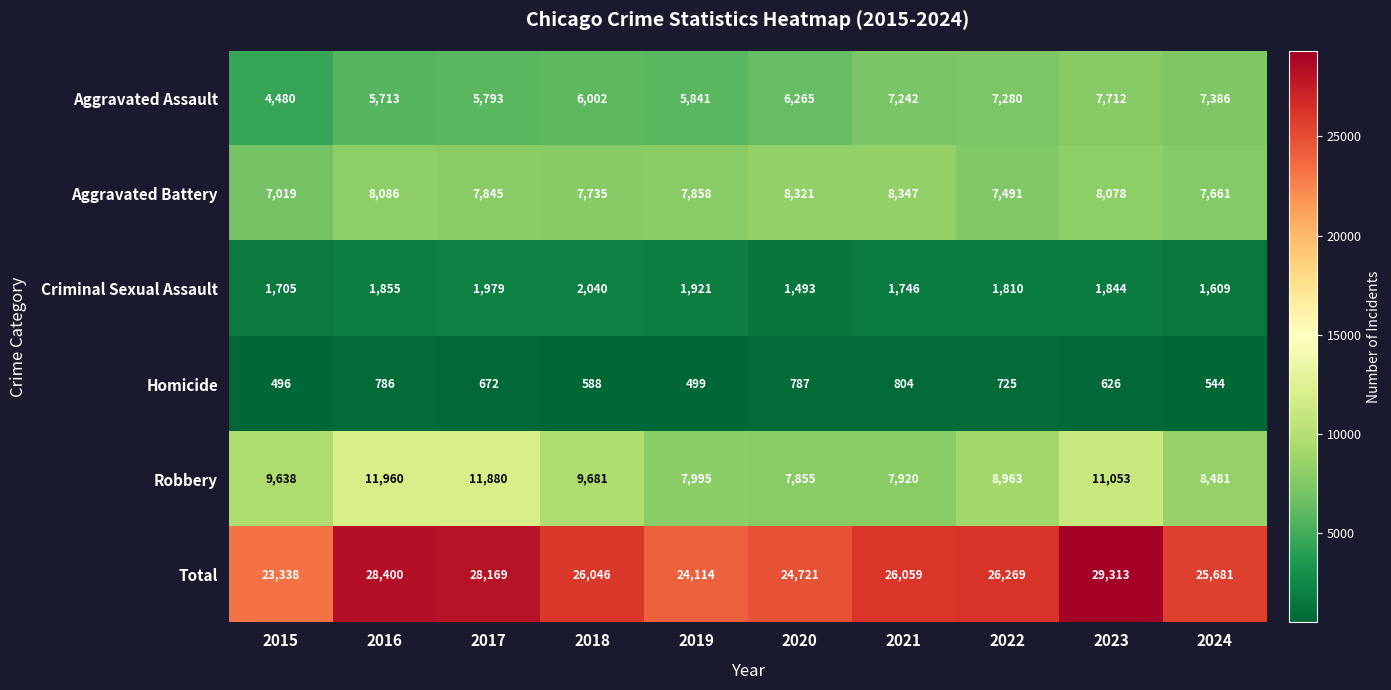

What is the sum of all Aggravated Battery values?

78441